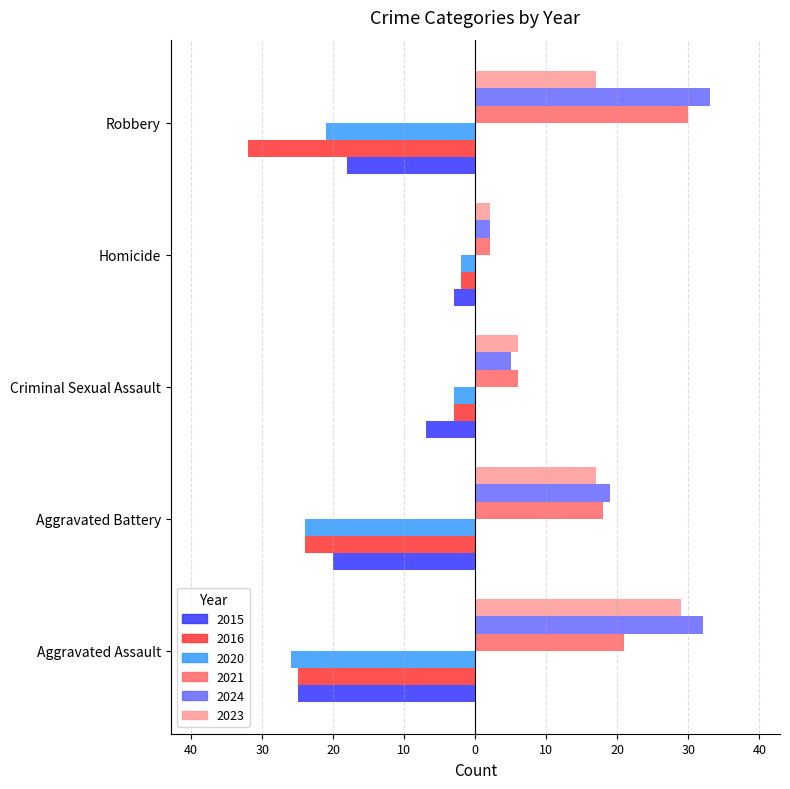

What is the highest value of the 2024 series?

33